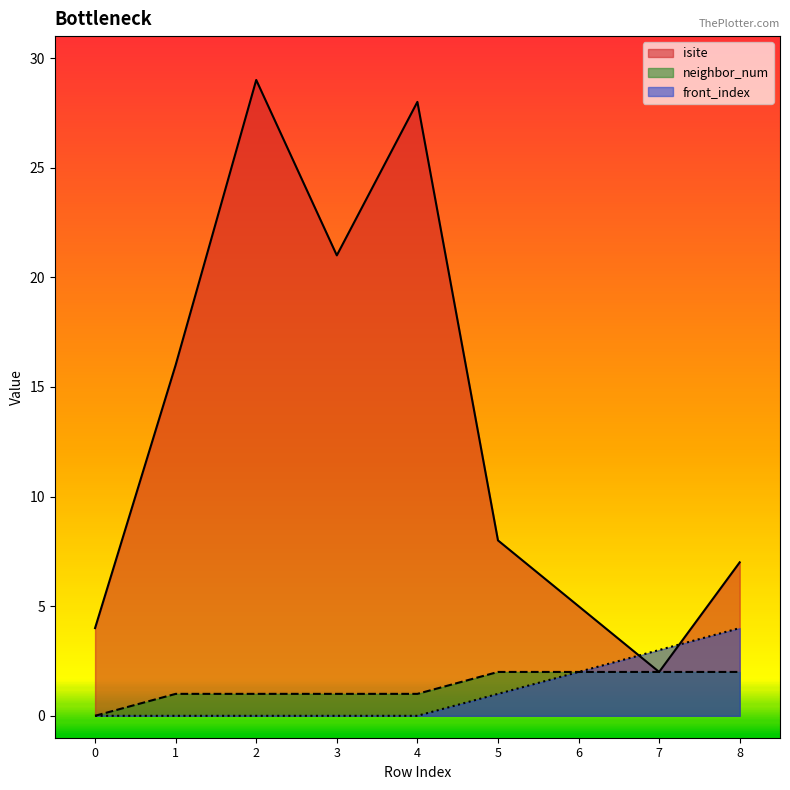

Reading left to right, what are all the values shown in this chart?

isite: 4	16	29	21	28	8	5	2	7
neighbor_num: 0	1	1	1	1	2	2	2	2
front_index: 0	0	0	0	0	1	2	3	4